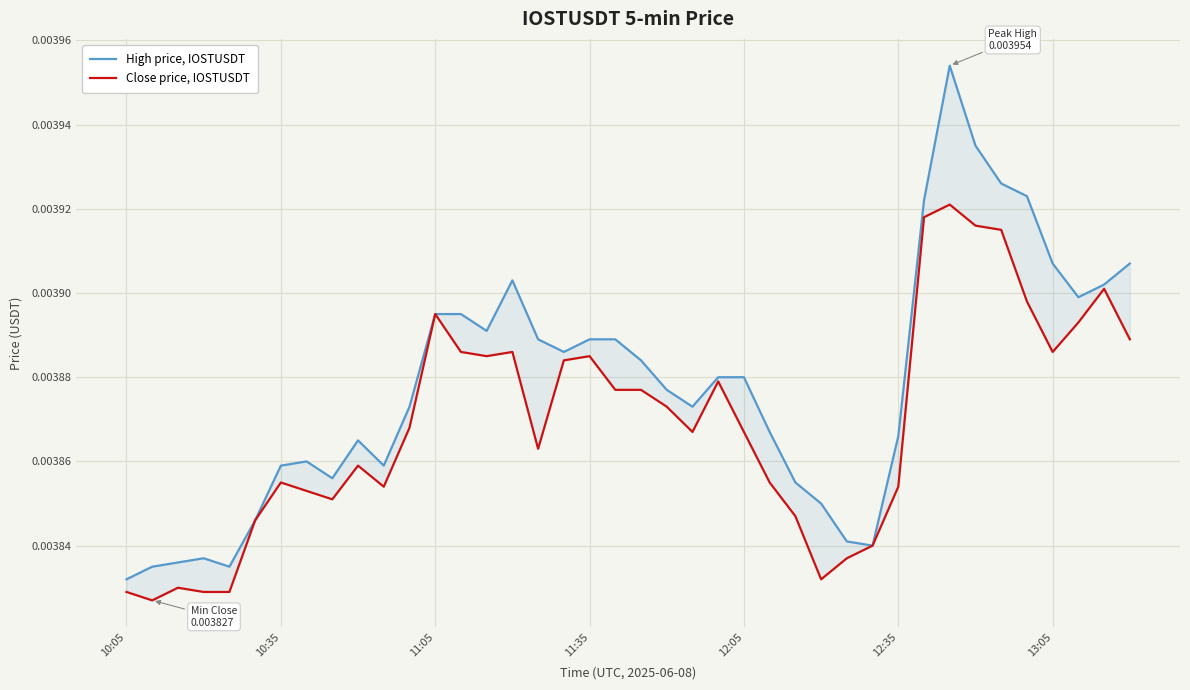

True or false: High price, IOSTUSDT and Close price, IOSTUSDT intersect in this chart.

False